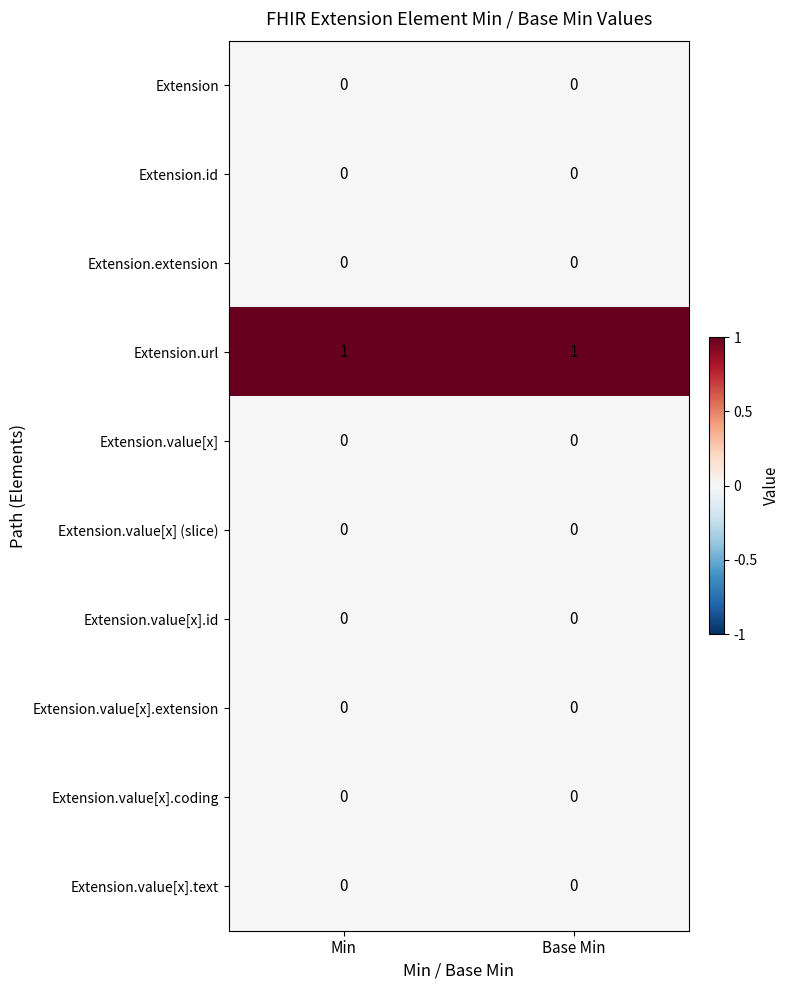

Reading left to right, list all the values displayed in this chart.

Extension: Min=0	Base Min=0
Extension.id: Min=0	Base Min=0
Extension.extension: Min=0	Base Min=0
Extension.url: Min=1	Base Min=1
Extension.value[x]: Min=0	Base Min=0
Extension.value[x] (slice): Min=0	Base Min=0
Extension.value[x].id: Min=0	Base Min=0
Extension.value[x].extension: Min=0	Base Min=0
Extension.value[x].coding: Min=0	Base Min=0
Extension.value[x].text: Min=0	Base Min=0